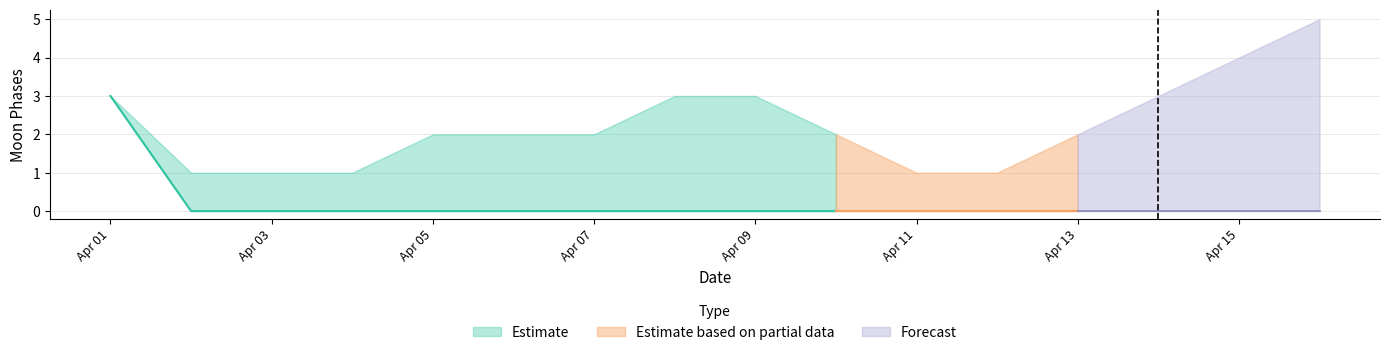

How many values in the Moon Phases Upper series exceed 2?

6